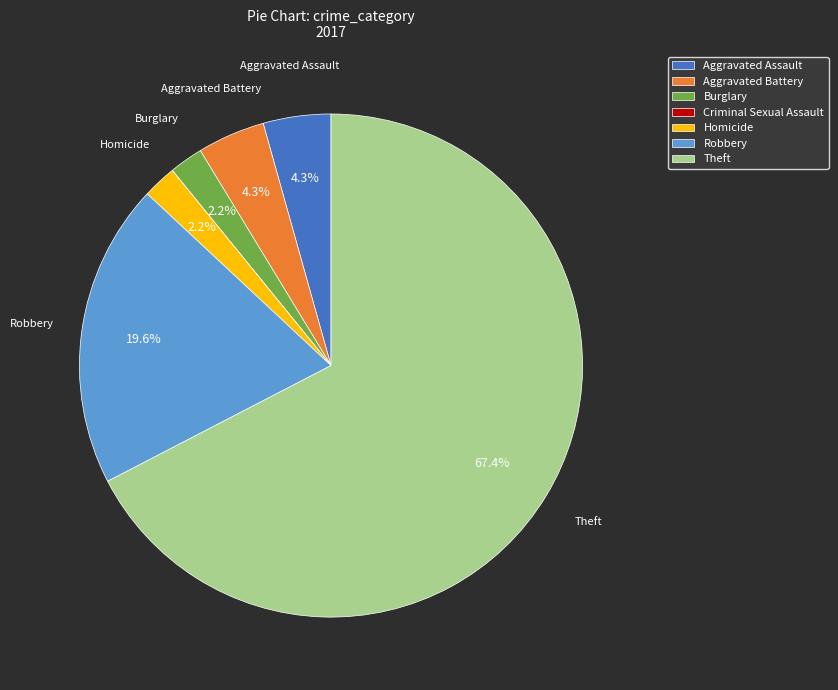

Which slice is the largest?

Theft